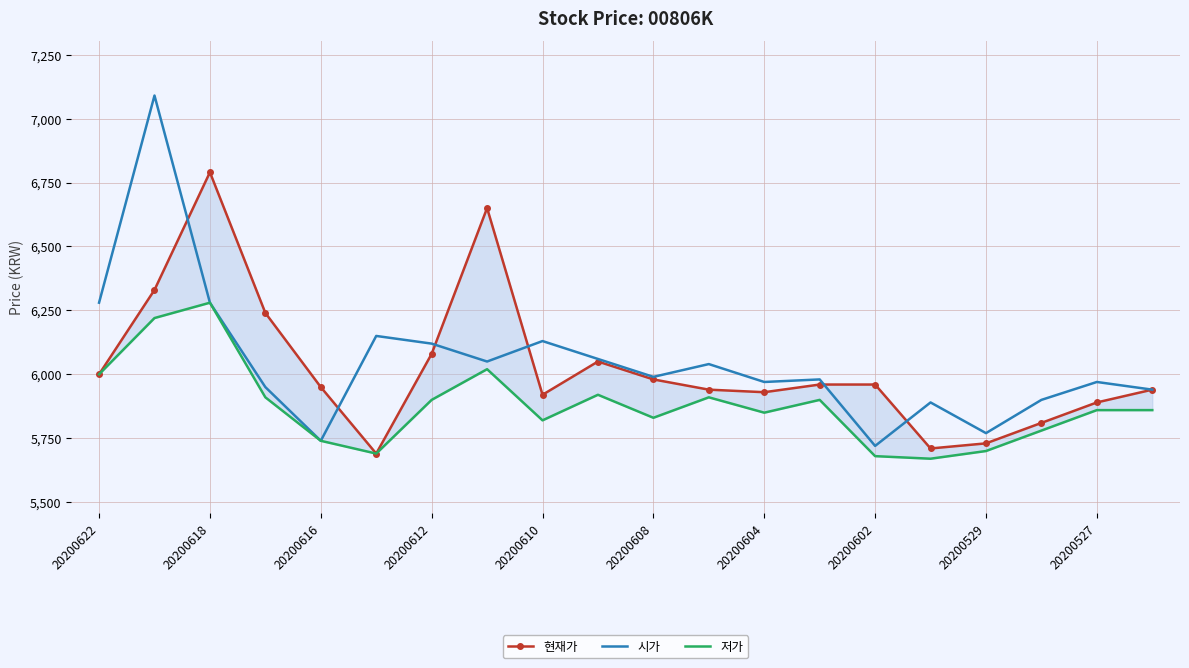

Is it true that 시가 equals 5770 at 20200529?

True